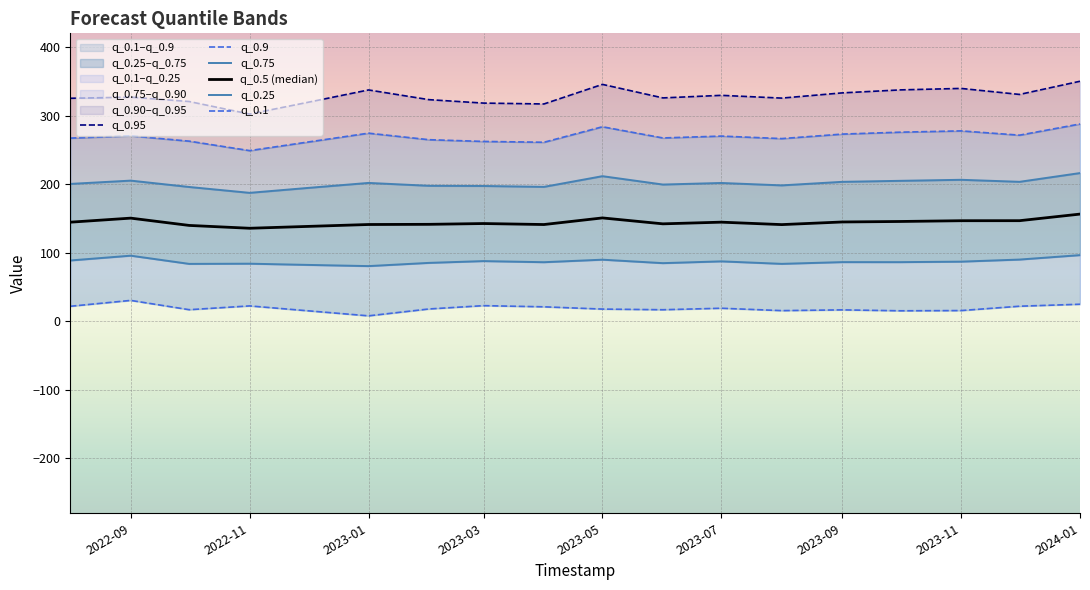

What is the maximum value for q_0.75?

216.2